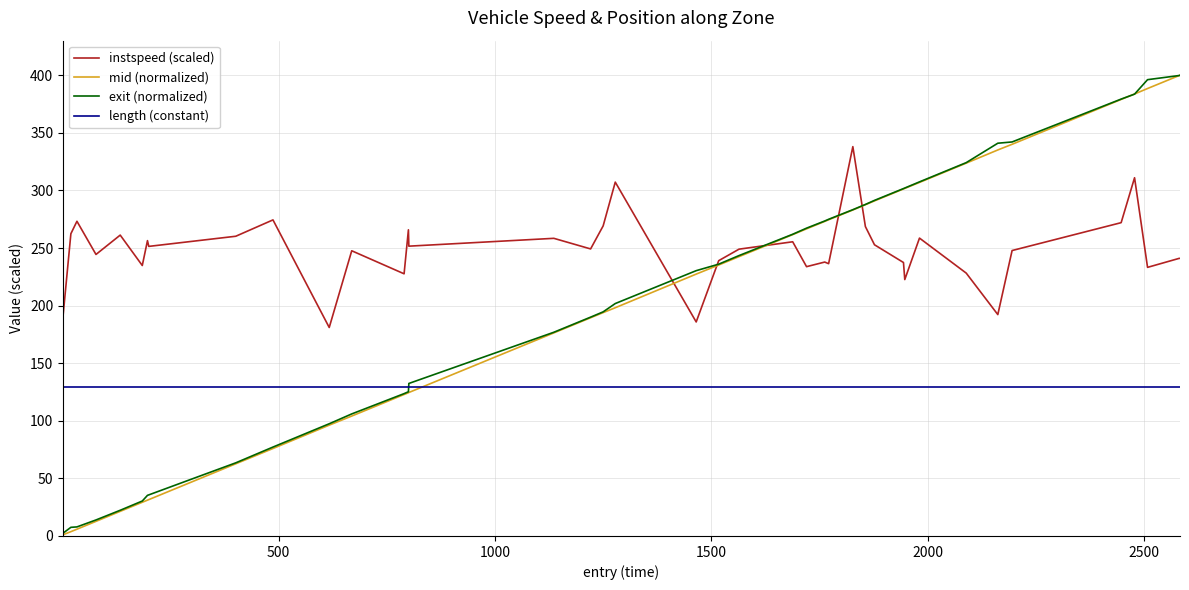

True or false: mid (normalized) and length (constant) cross at least once.

True